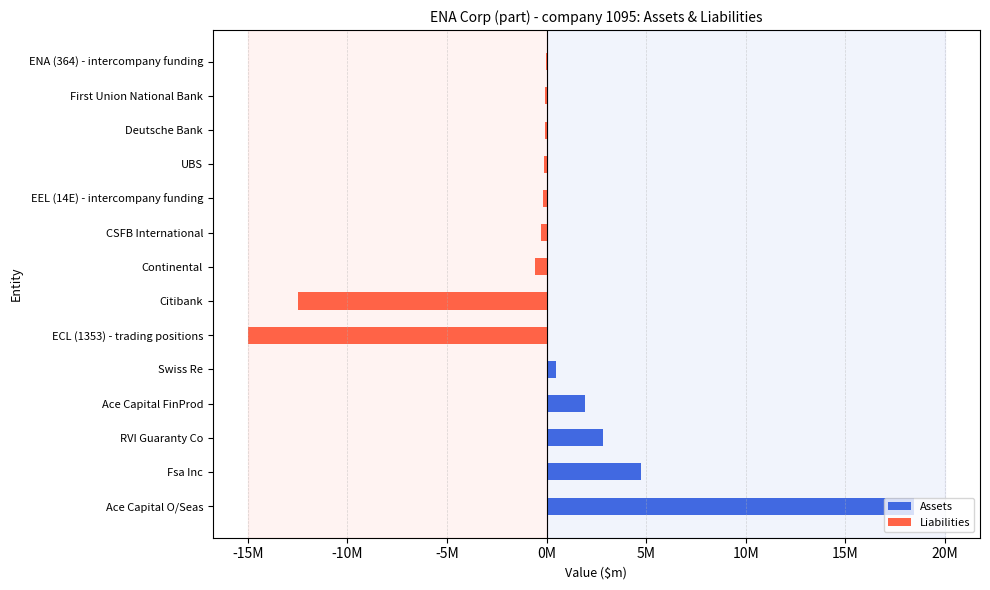

Which series has the largest range (max minus min)?

Assets